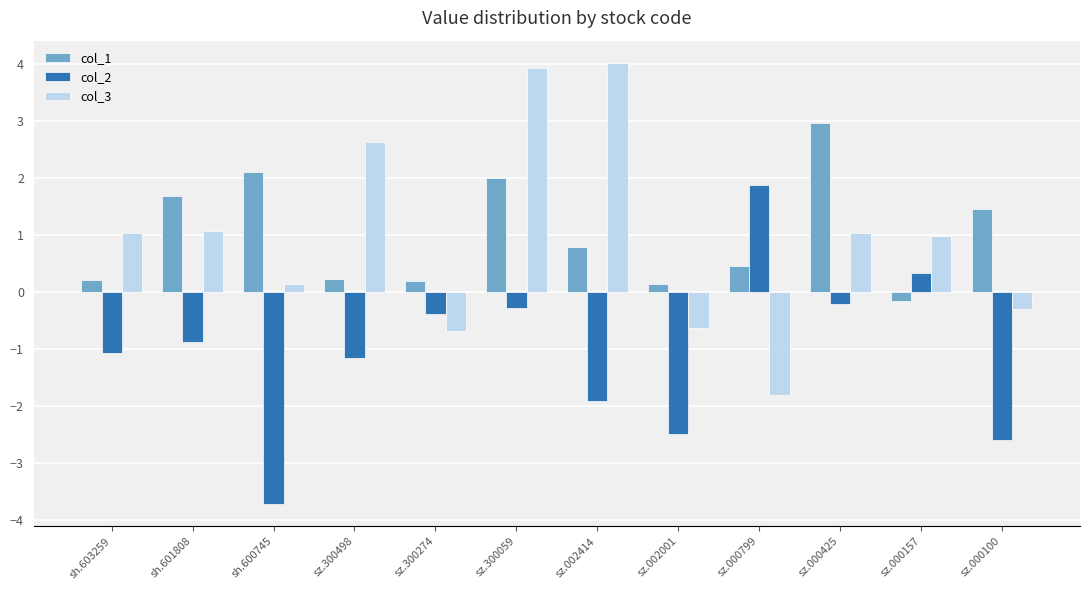

What is the difference between the highest and lowest values at sz.000100?

4.1